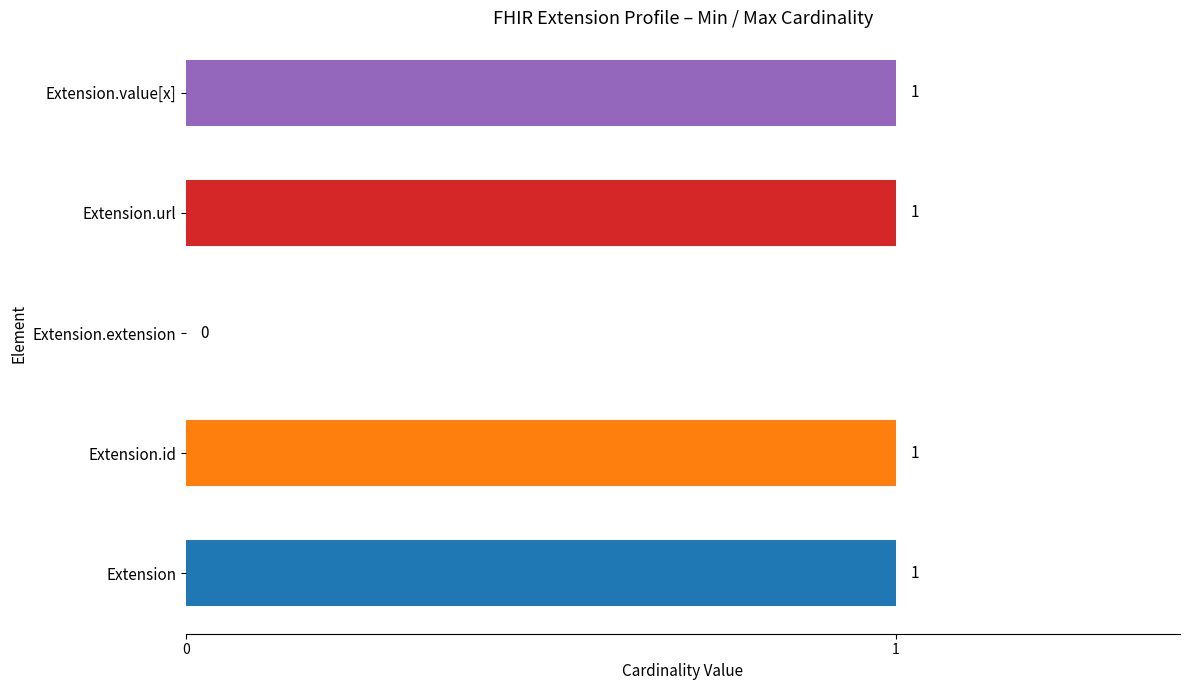

Which has a higher value, Extension.id or Extension.extension?

Extension.id